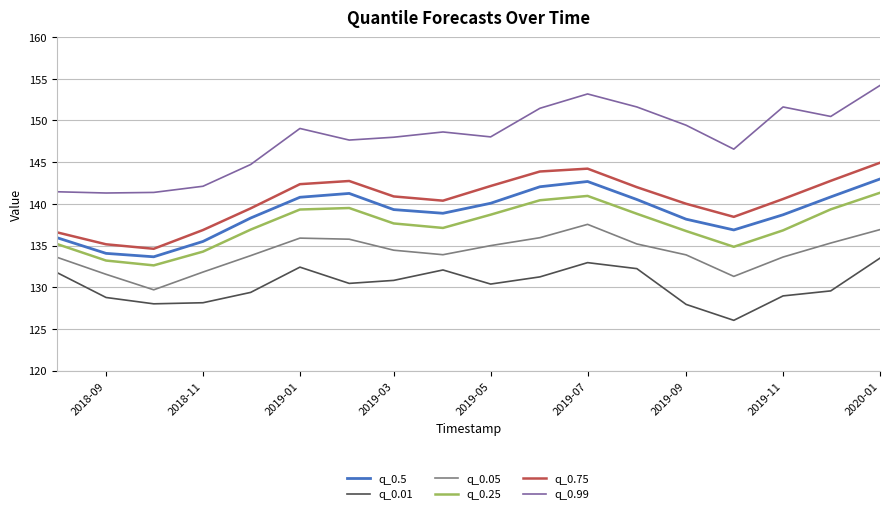

What is the greatest value displayed?

154.2